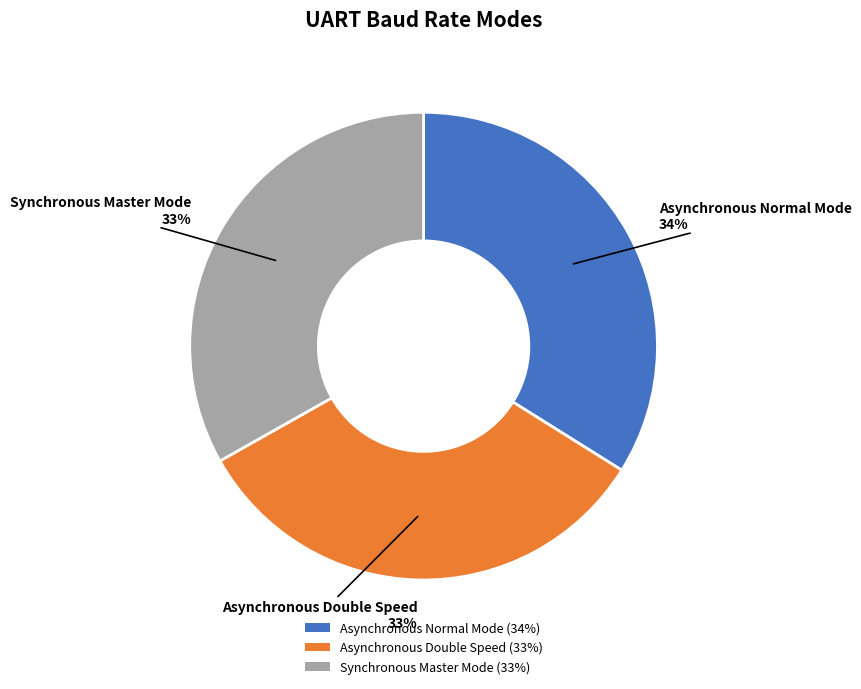

Is there a majority slice in this chart?

No